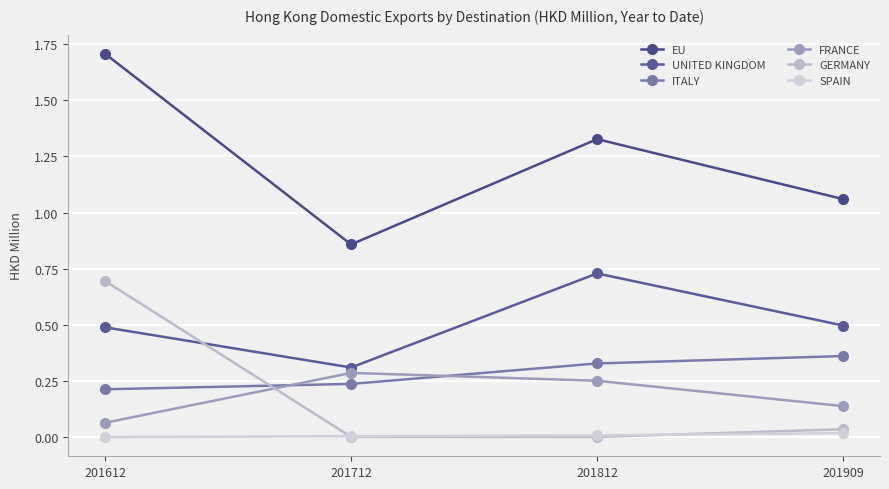

Reading left to right, list all the values displayed in this chart.

EU: 201612=1.7	201712=0.9	201812=1.3	201909=1.1
UNITED KINGDOM: 201612=0.5	201712=0.3	201812=0.7	201909=0.5
ITALY: 201612=0.2	201712=0.2	201812=0.3	201909=0.4
FRANCE: 201612=0.1	201712=0.3	201812=0.3	201909=0.1
GERMANY: 201612=0.7	201712=0.0	201812=0.0	201909=0.0
SPAIN: 201612=0.0	201712=0.0	201812=0.0	201909=0.0